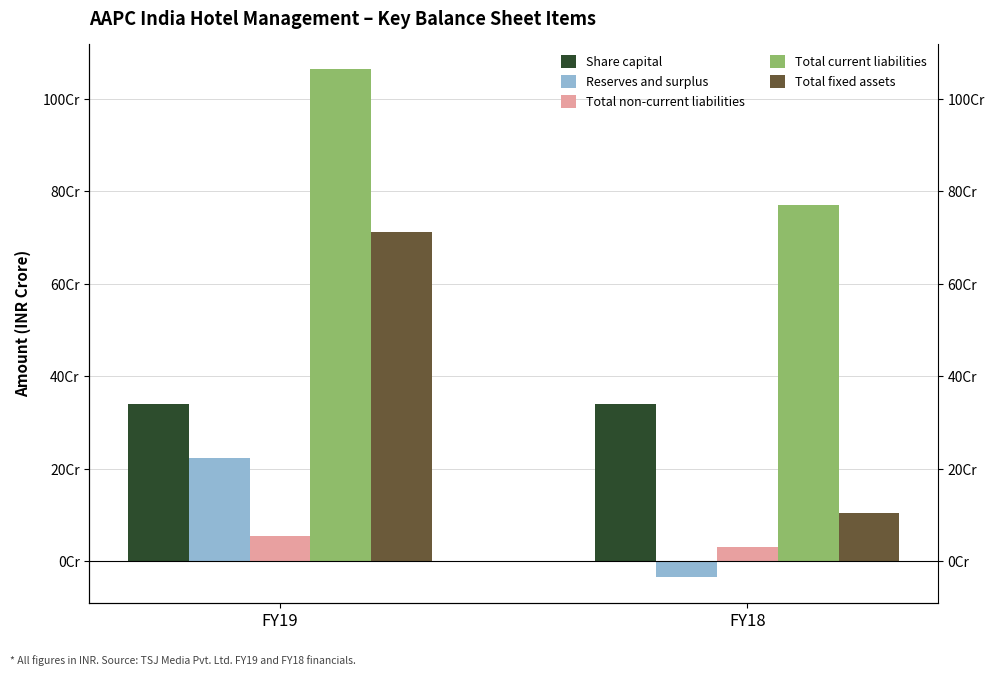

Rank the series by their maximum value, from highest to lowest.

Total current liabilities, Total fixed assets, Share capital, Reserves and surplus, Total non-current liabilities